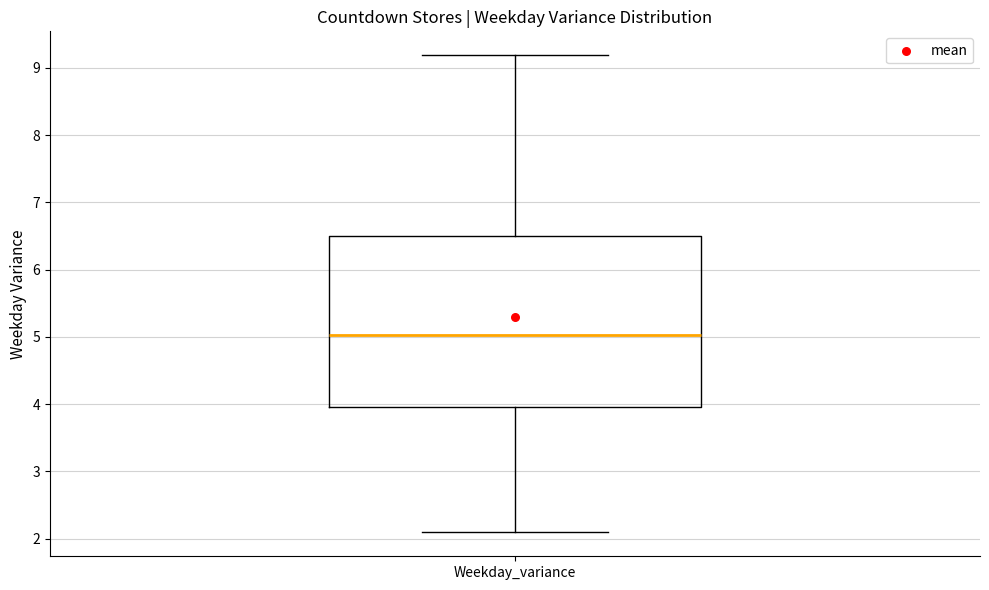

Read this box plot against the y-axis: the position of the median line, the range covered by the box, and the ends of both whiskers. The values are not printed on the chart, so give them approximately, as read against the axis.

median 5.0, box 4.0 to 6.5, whiskers 2.1 to 9.2